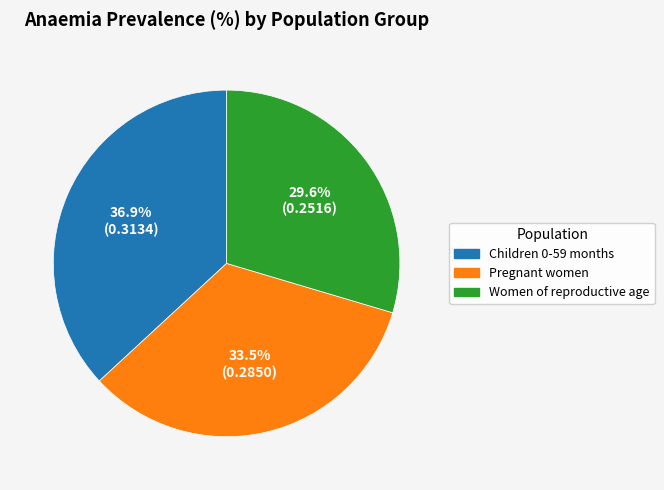

To the nearest percent, what is the difference between the largest and smallest slice percentages?

7%